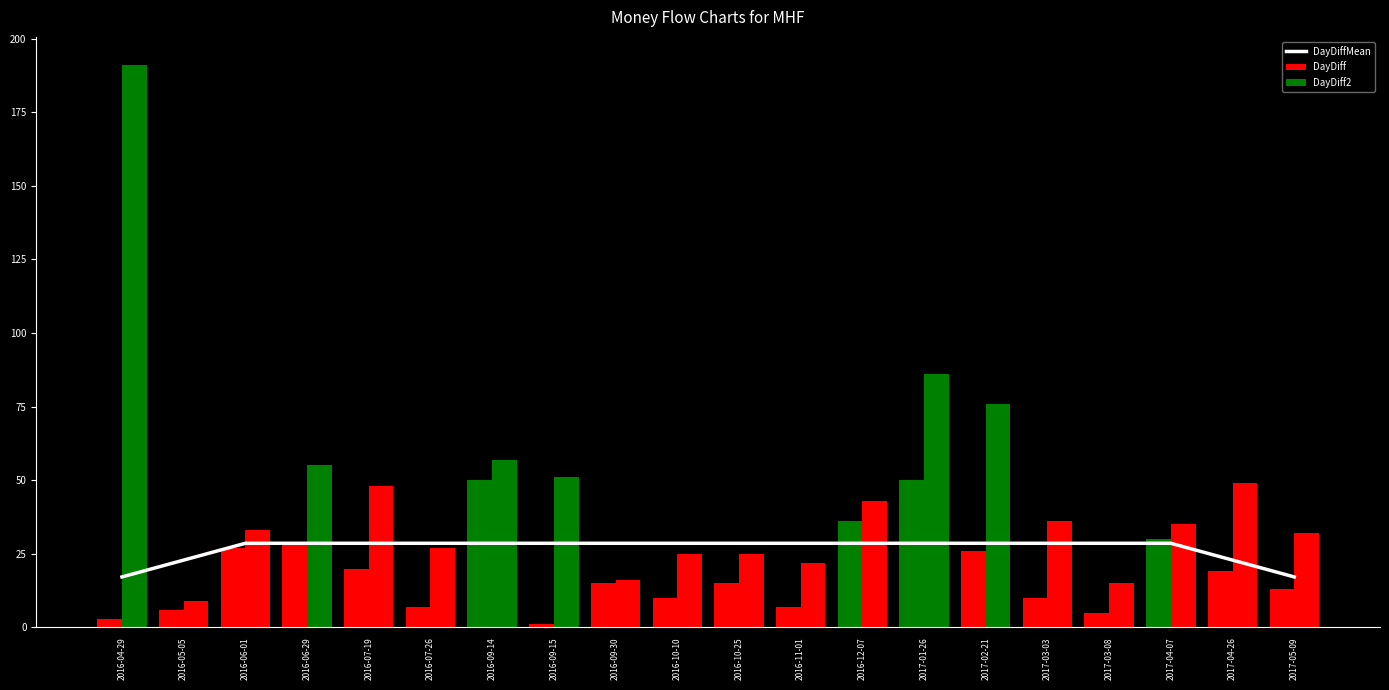

Are the bars horizontal?

No